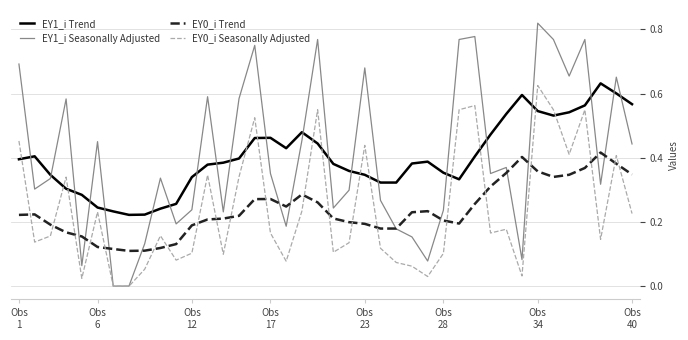

True or false: EY0_i Trend and EY1_i Trend cross at least once.

False